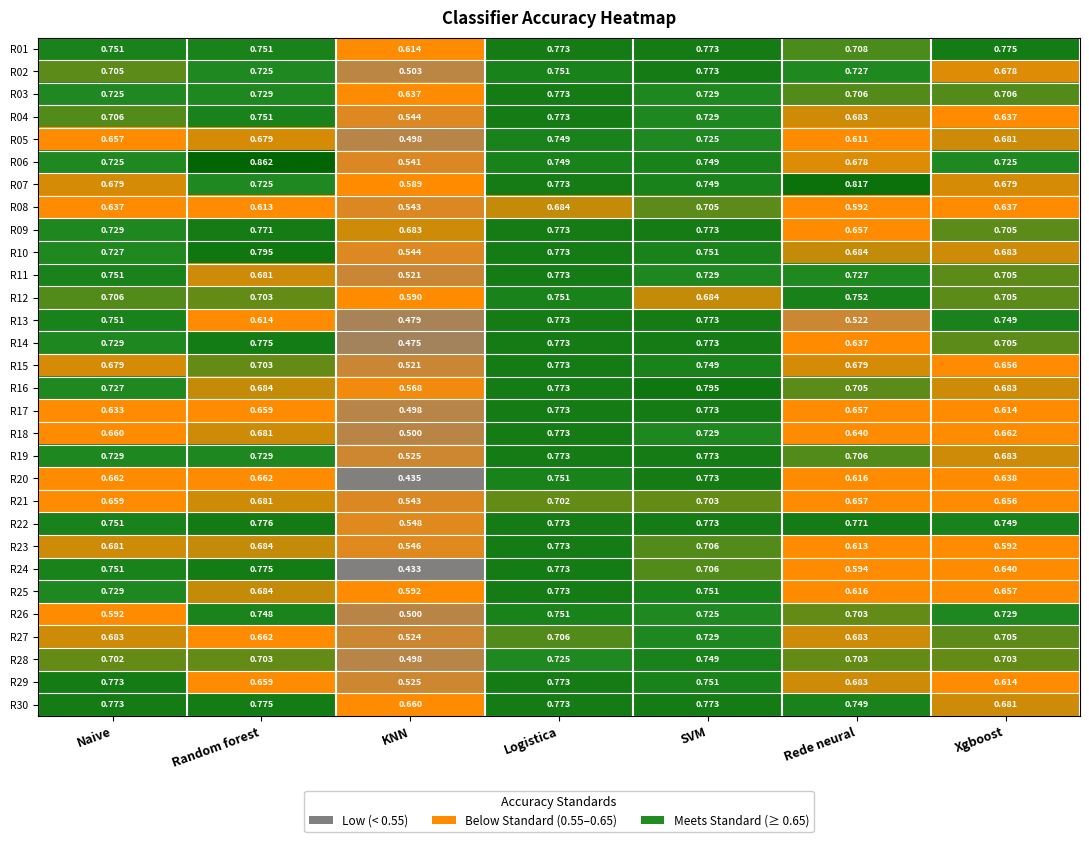

Which label corresponds to the largest value in the chart?

Random forest